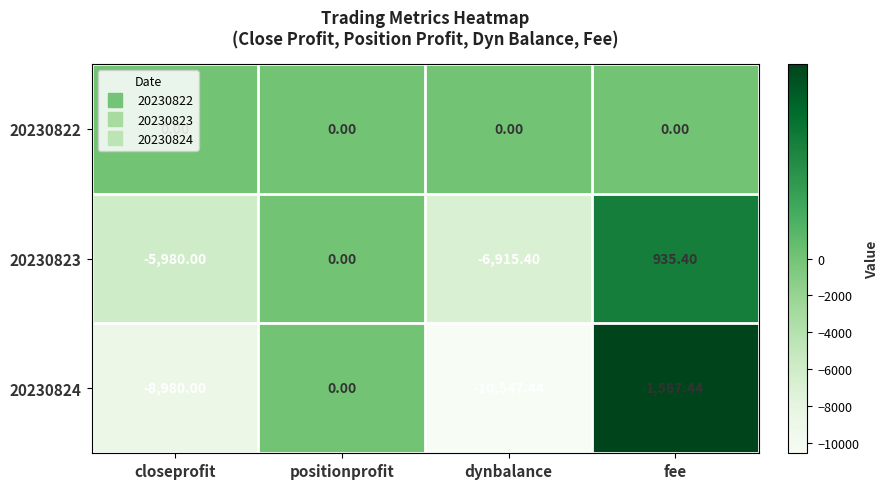

Which series has the widest spread of values?

20230824